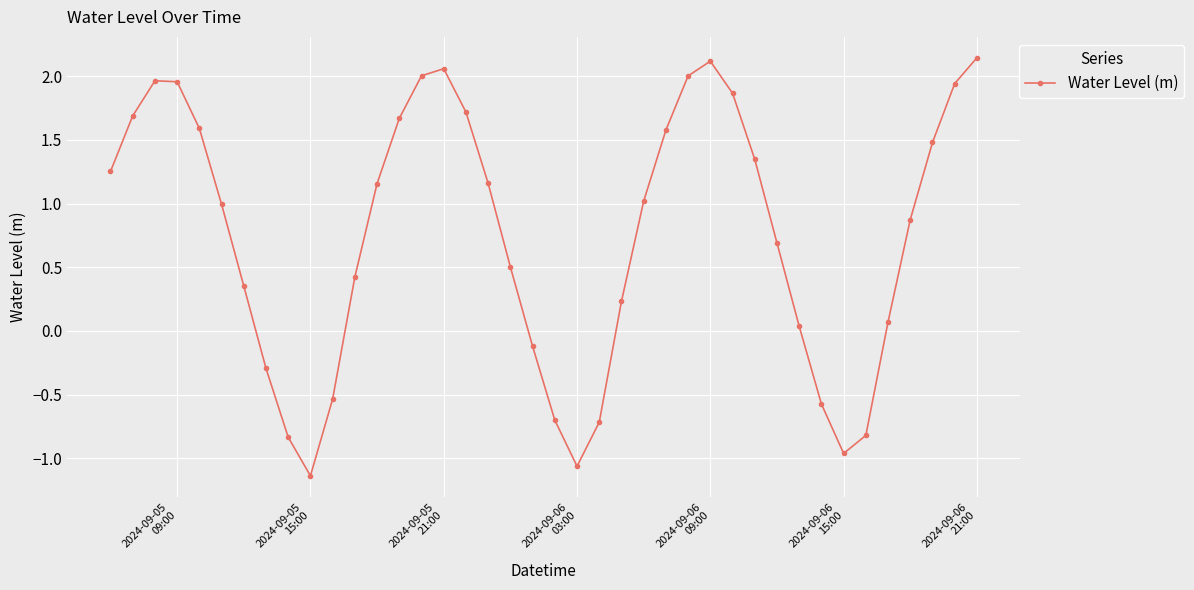

What is the difference between the second highest and minimum values?

3.3